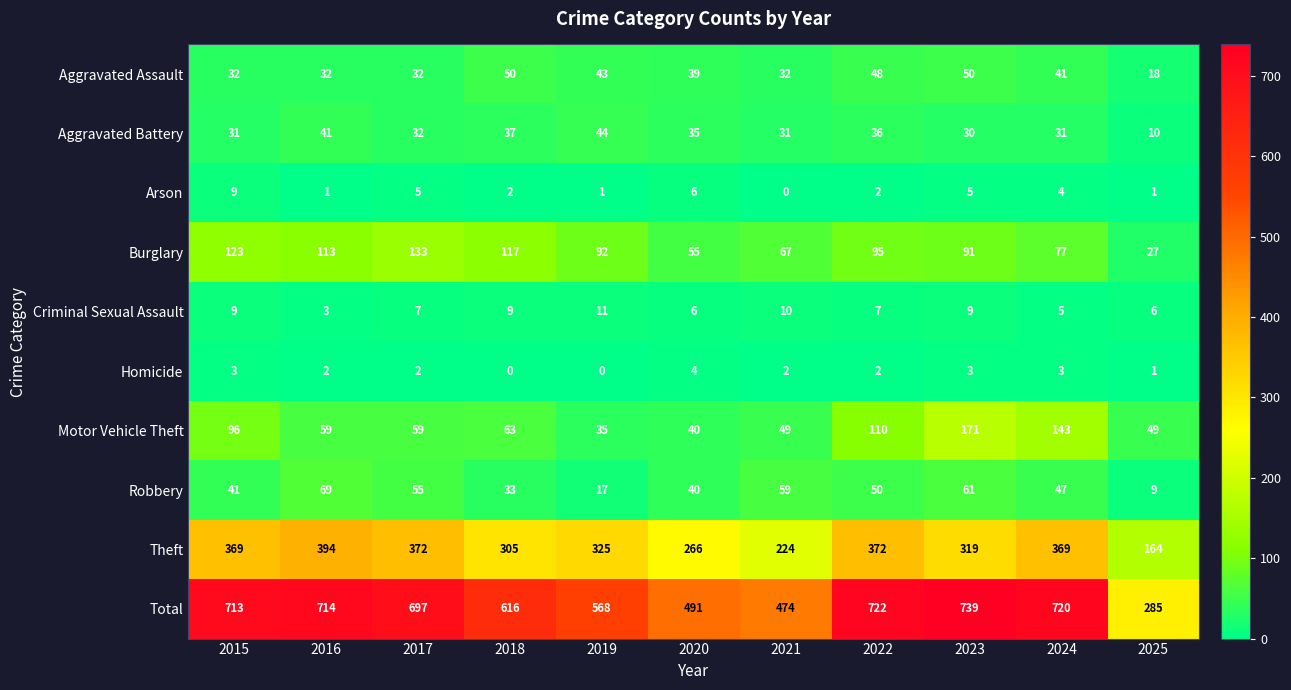

What is the total value across all series at 2022?

1444